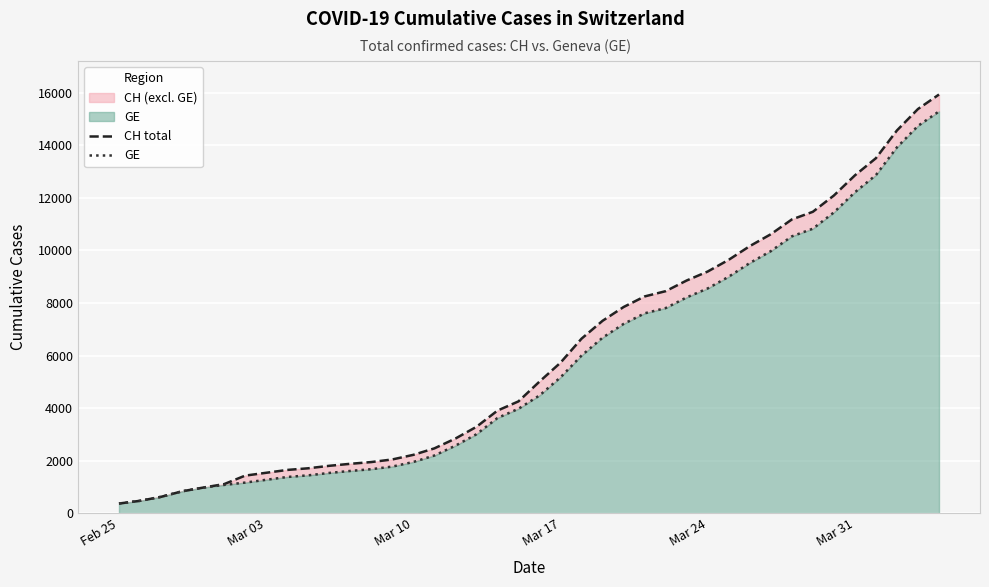

Which series has the largest total across all categories?

CH total